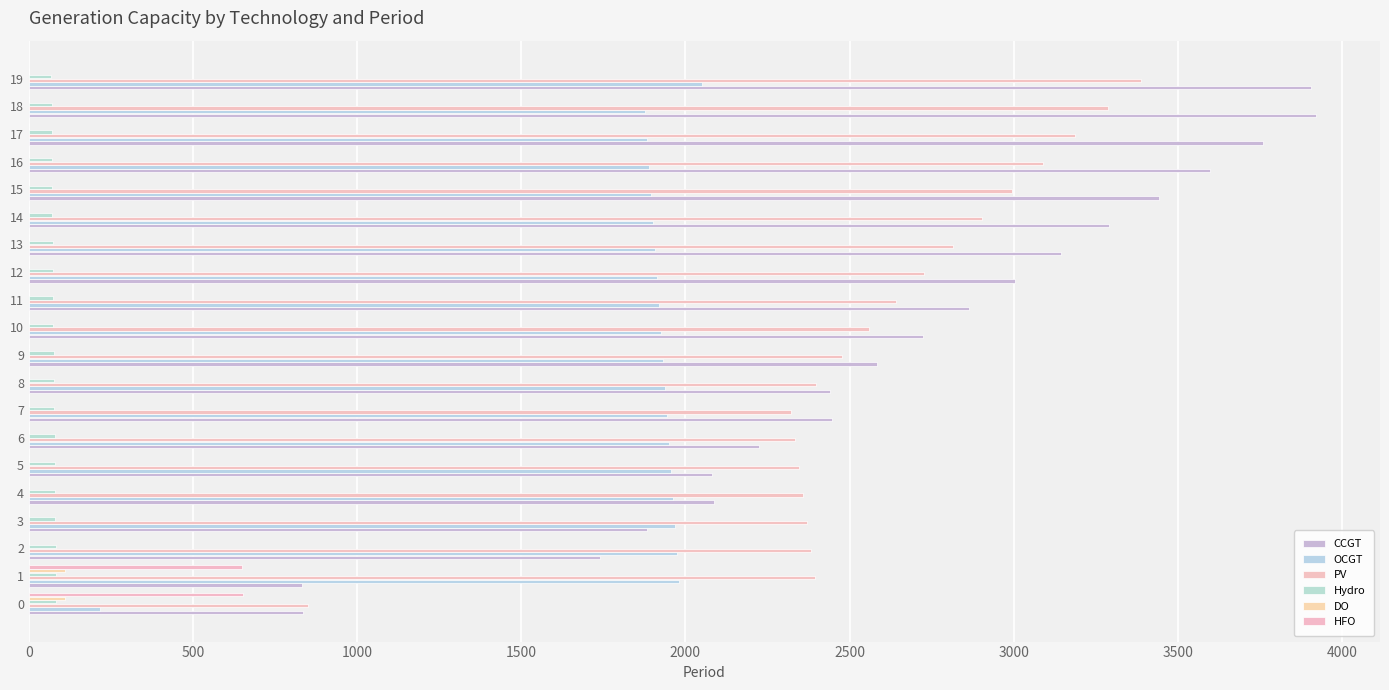

Count the number of categories in the chart.

20